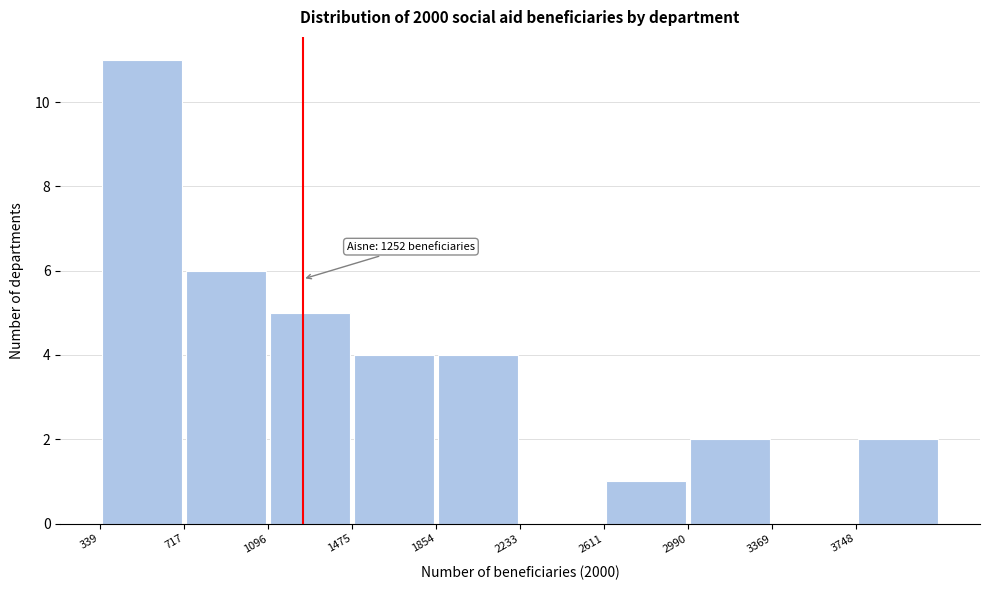

Which range on the x-axis has the tallest bar?

350 to 700